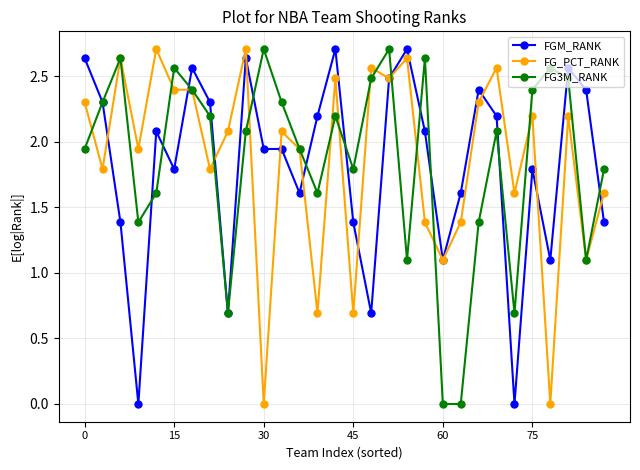

At how many categories does at least one series exceed 1?

30